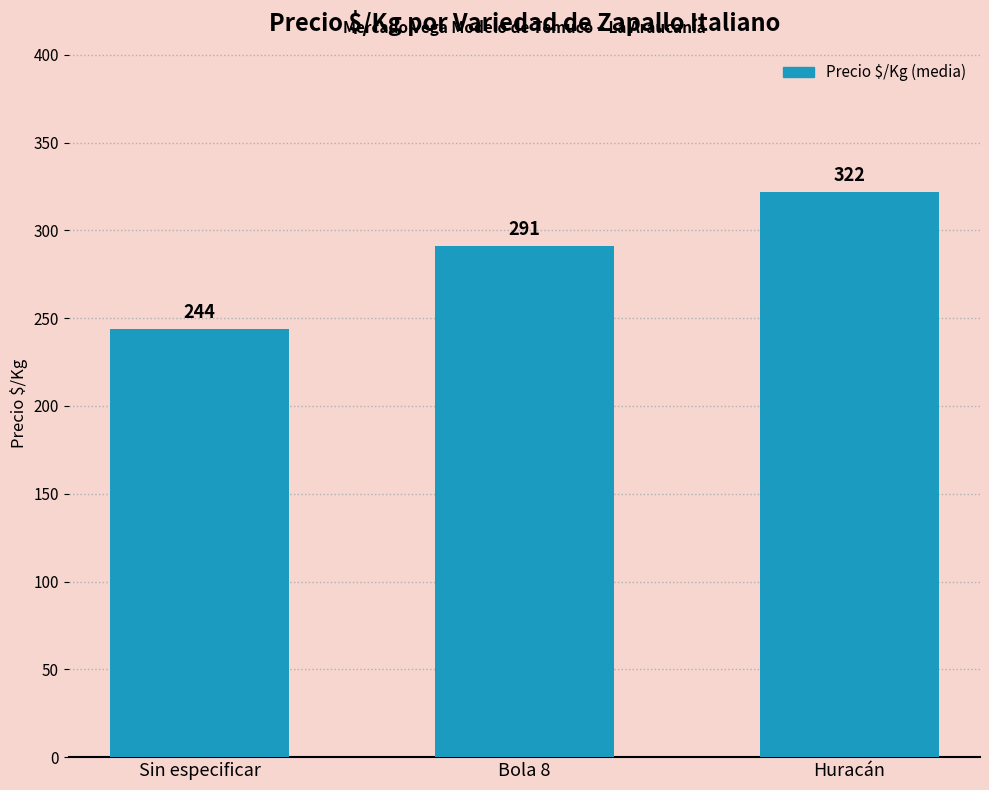

Reading right to left, extract all data points from this chart.

Huracán=322	Bola 8=291	Sin especificar=244